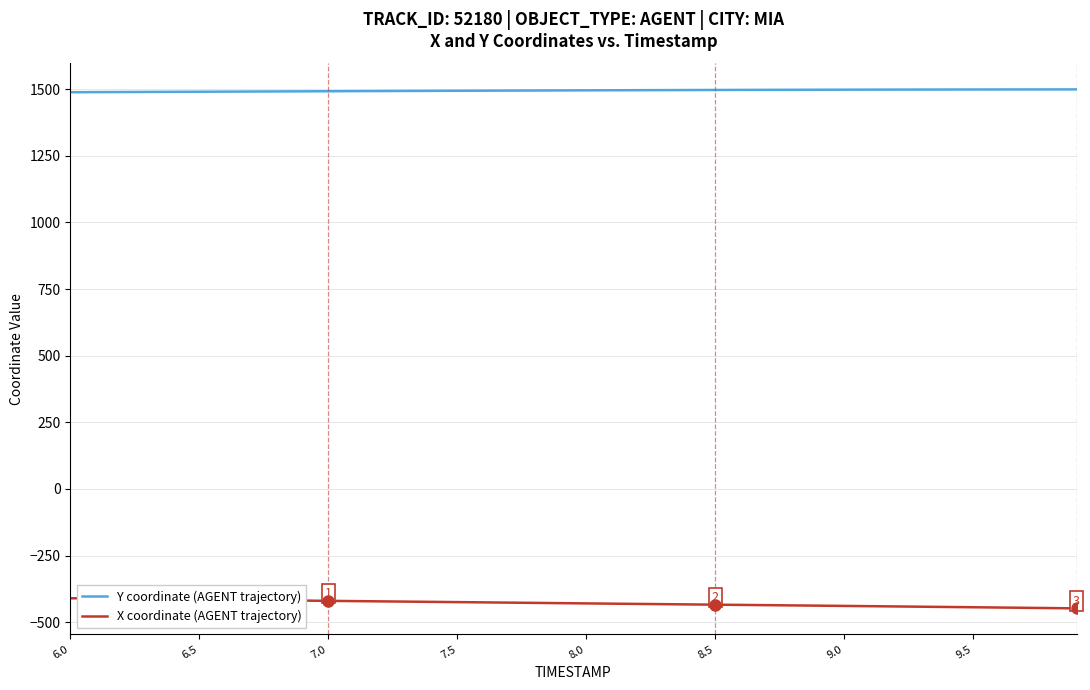

Count the number of categories in the chart.

40